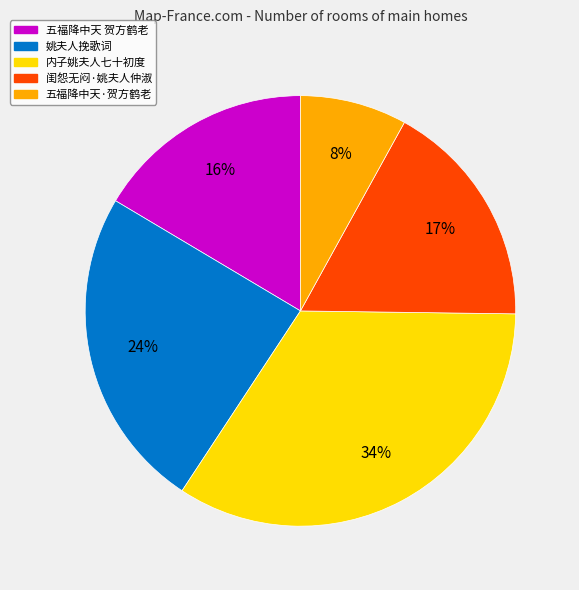

Count the number of slices in the pie.

5